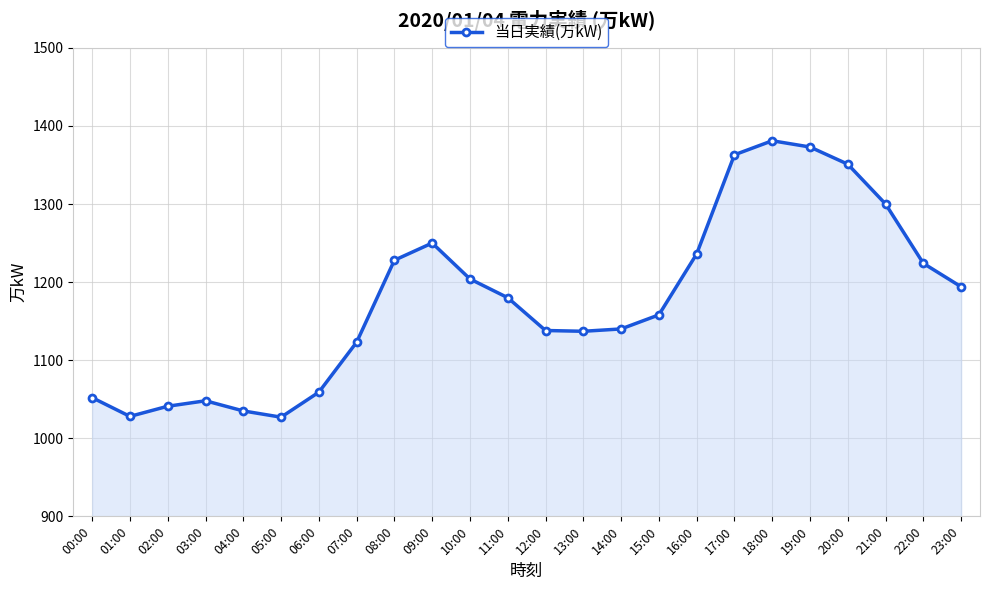

What is the average value?

1178